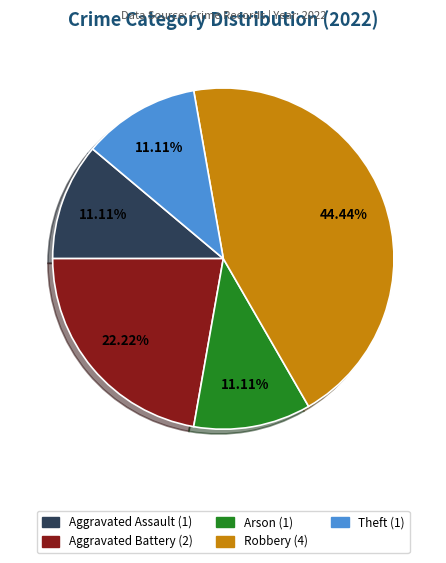

Does any single category account for the majority?

No